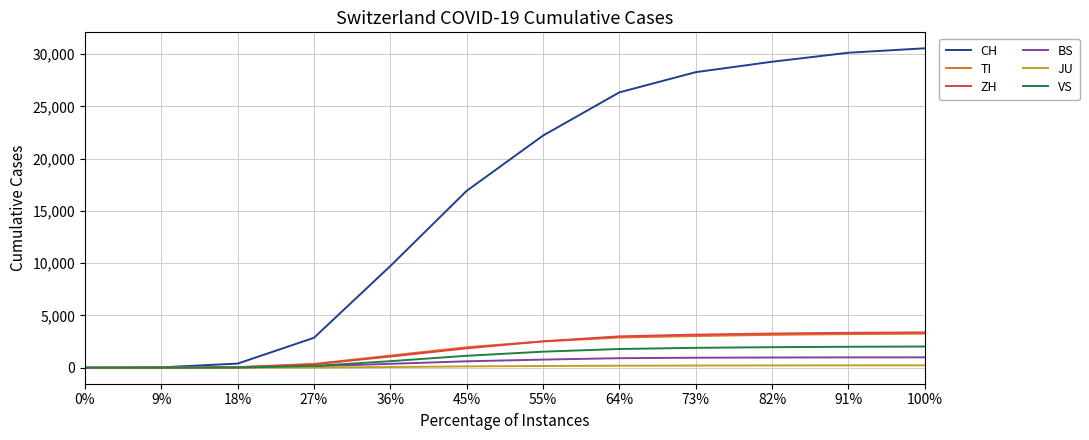

How many lines are shown in the chart?

6